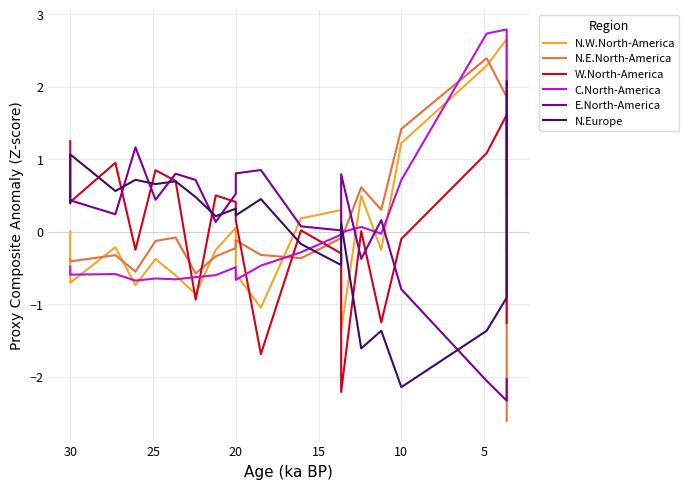

Which series has the largest total across all categories?

E.North-America